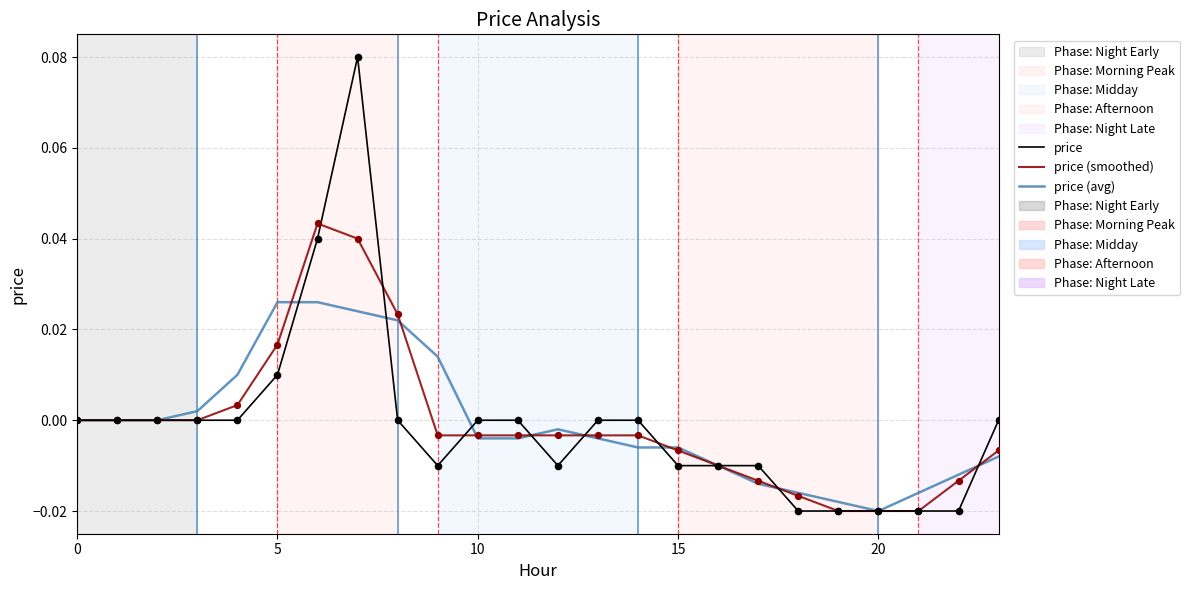

Which series has the widest spread of values?

price